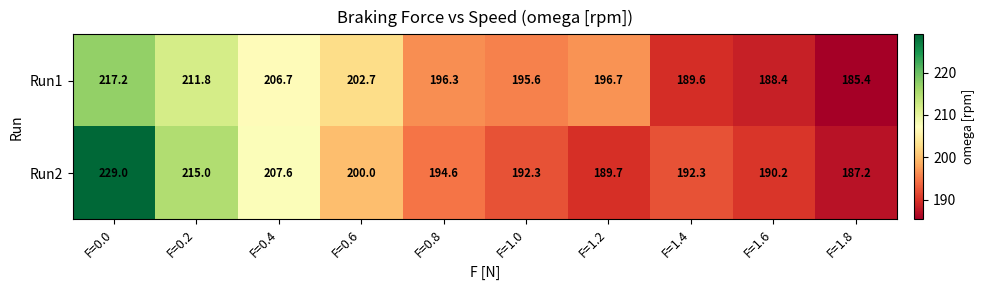

Where is Run1 nearest to the value 201?

F=0.6